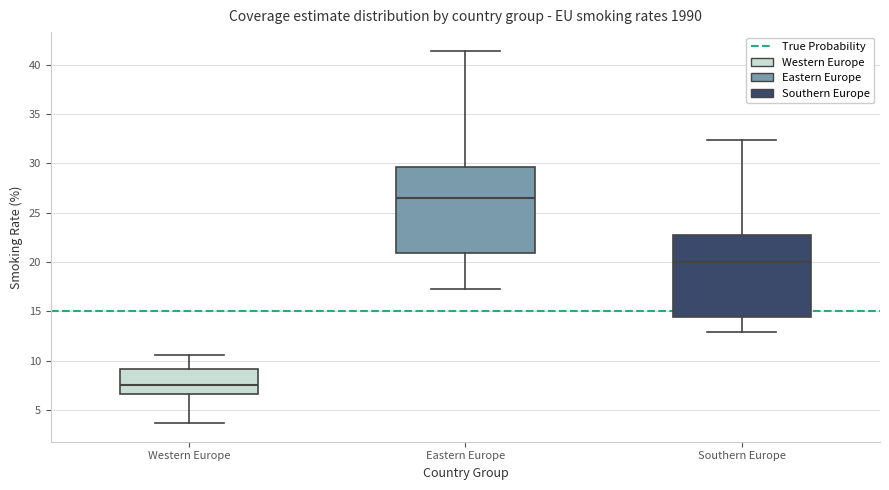

Where is the lower edge of the box for Eastern Europe on the y-axis? The values are not printed on the chart, so give them approximately, as read against the axis.

21.0